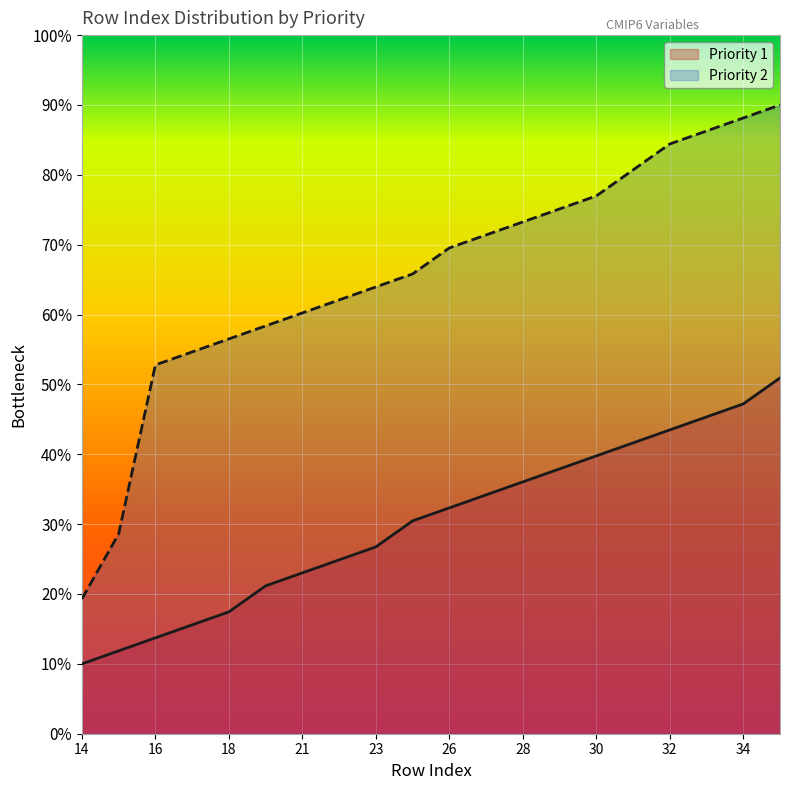

How many values in the Priority 1 series are below 32?

10